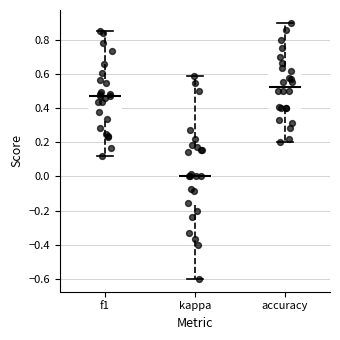

Where does the lower whisker of the box for accuracy end on the y-axis? The values are not printed on the chart, so give them approximately, as read against the axis.

0.20